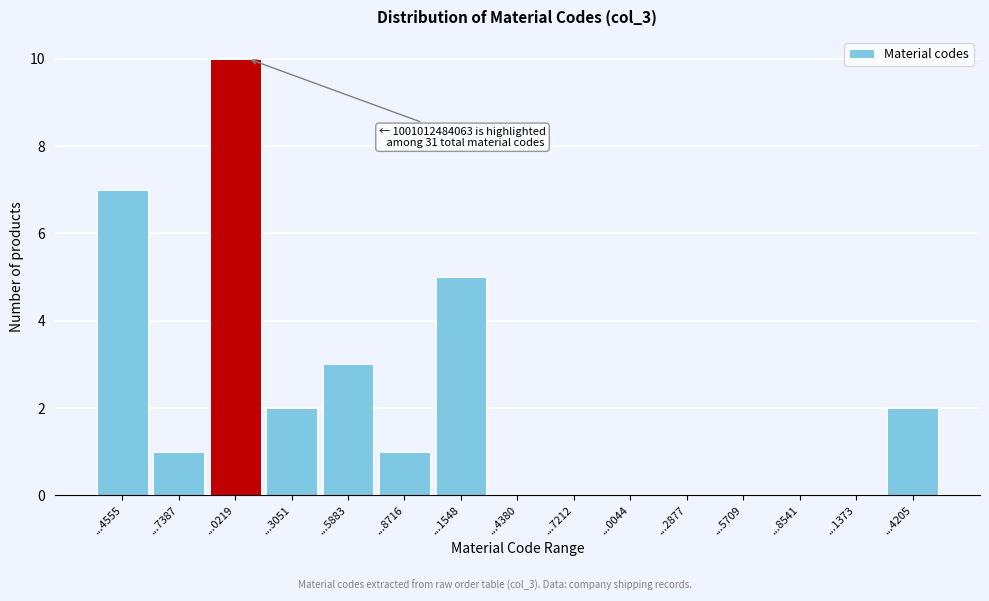

Reading left to right, extract all data points from this chart.

...4555=7	...7387=1	...0219=10	...3051=2	...5883=3	...8716=1	...1548=5	...4380=0	...7212=0	...0044=0	...2877=0	...5709=0	...8541=0	...1373=0	...4205=2